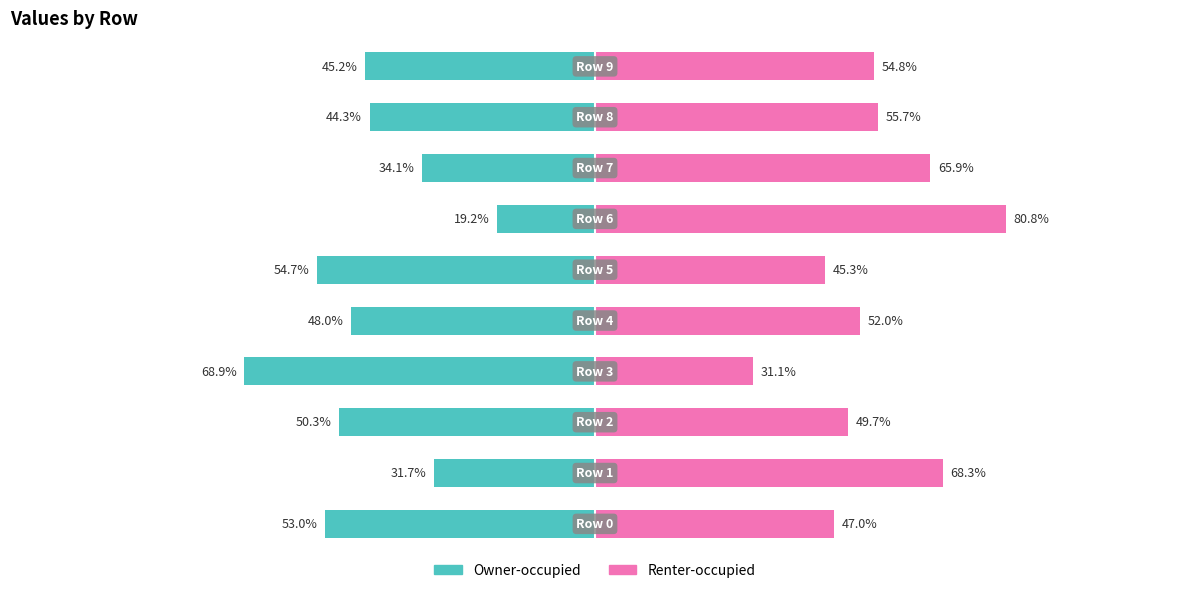

The value of Owner-occupied at 0 is -39.6. True or false?

False